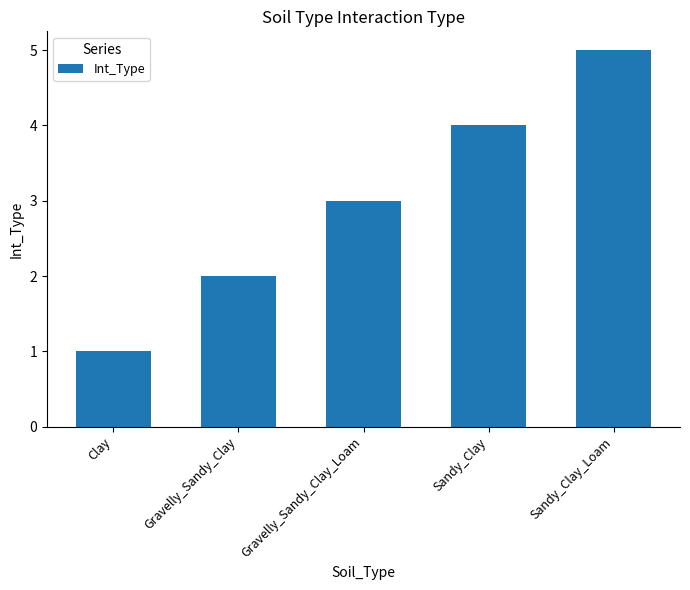

Does the chart contain any negative values?

No